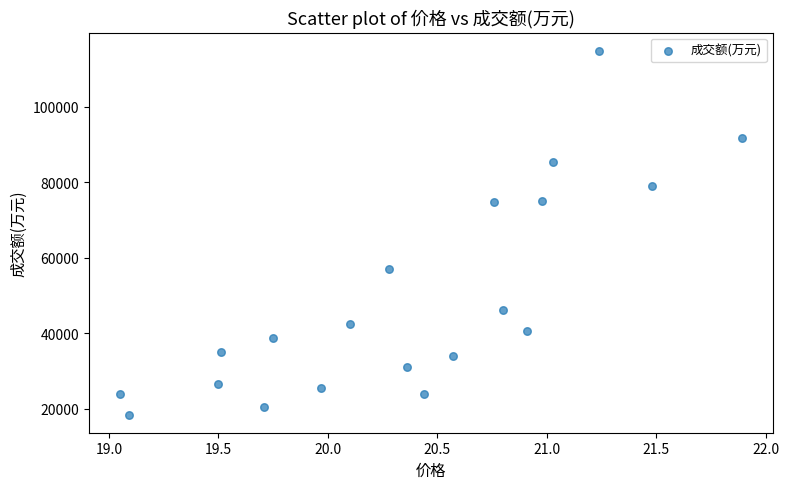

What is the range of Y values (max minus min)?

96335